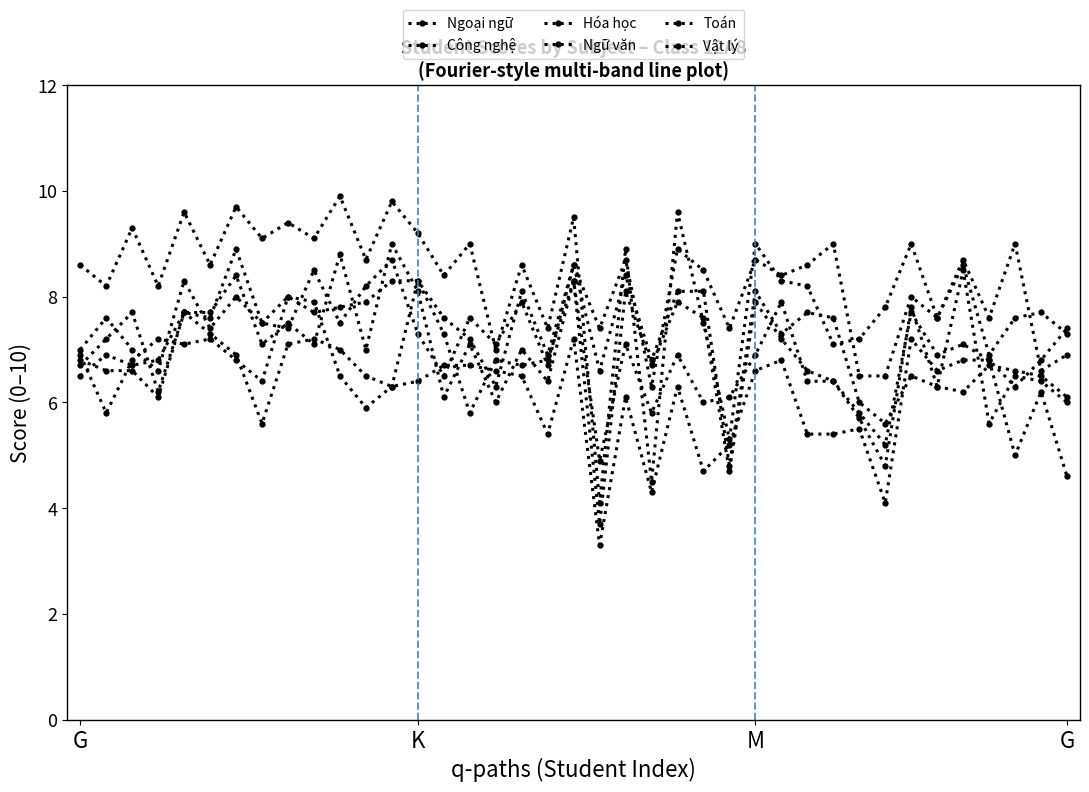

How many lines are shown in the chart?

6